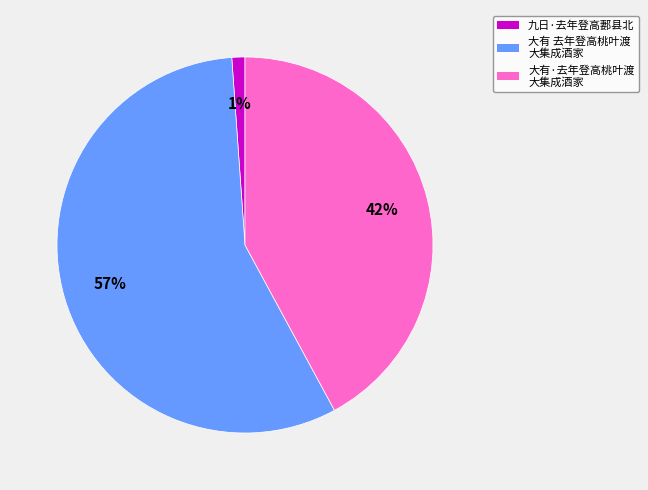

How many segments does this pie chart have?

3